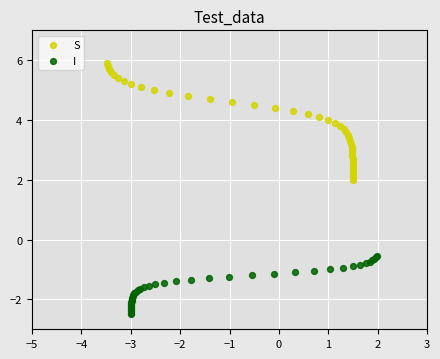

Which series contains the highest Y value?

S